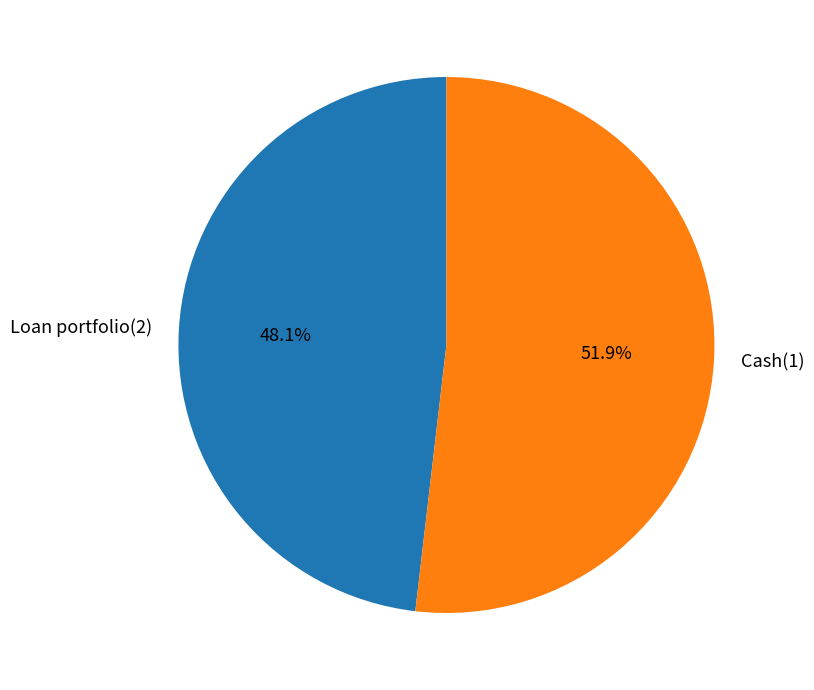

What is the ratio of the value at Loan portfolio(2) to the value at Cash(1)?

0.9